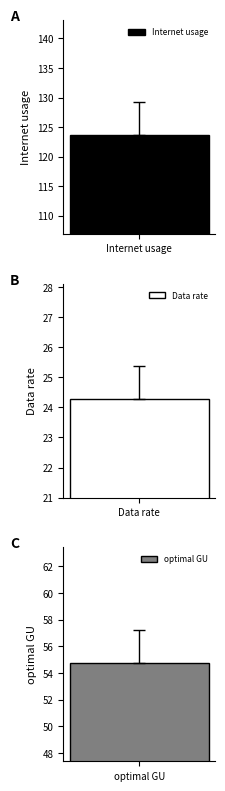

Is it true that Internet usage equals 51.3 at 779435?

False